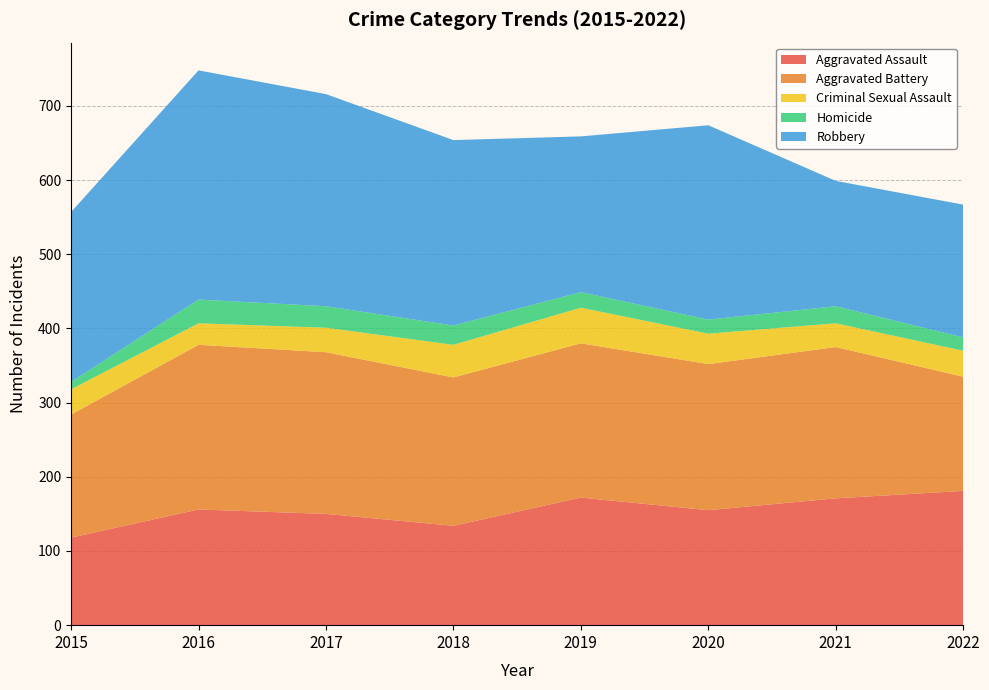

Reading right to left, list all the values displayed in this chart.

Aggravated Assault: 181	171	155	172	134	150	156	118
Aggravated Battery: 154	204	197	208	200	218	222	166
Criminal Sexual Assault: 35	32	41	48	44	33	29	34
Homicide: 18	23	19	21	26	29	32	10
Robbery: 179	169	262	210	250	286	309	229